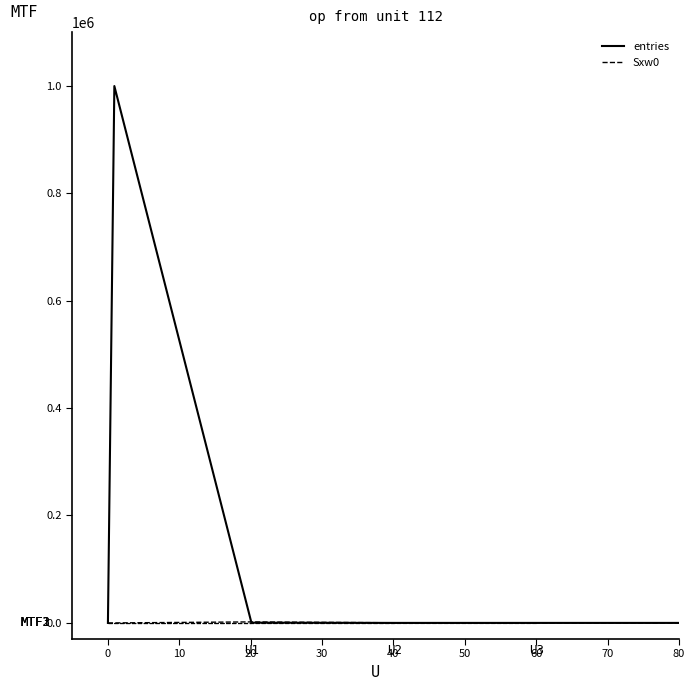

What is the maximum value shown in the chart?

999563